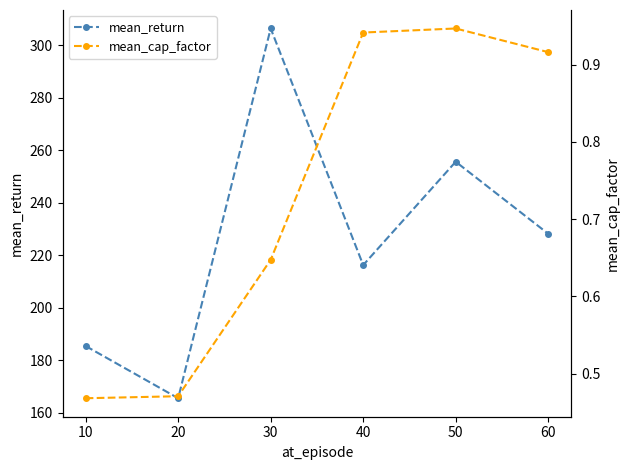

Where is mean_return nearest to the value 235?

60